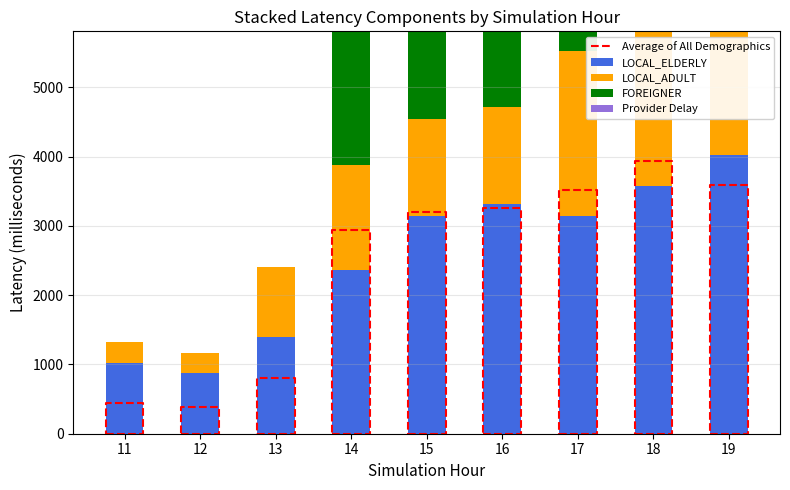

List the series in order of their overall mean, highest first.

FOREIGNER, LOCAL_ELDERLY, LOCAL_ADULT